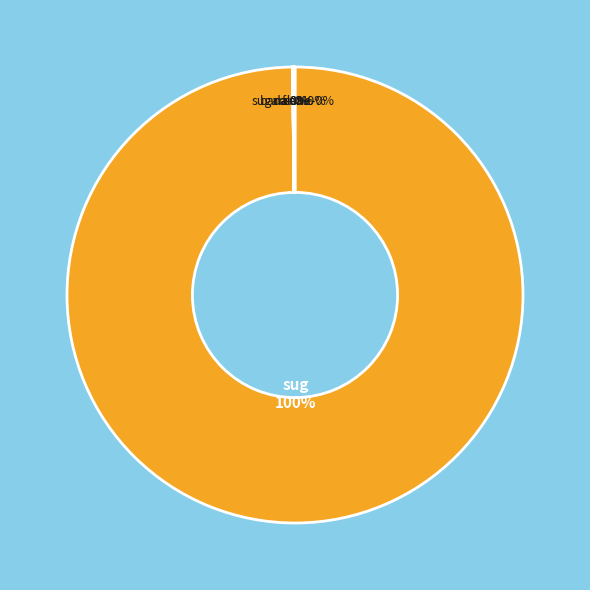

The dal slice represents 0% of the pie. True or false?

True